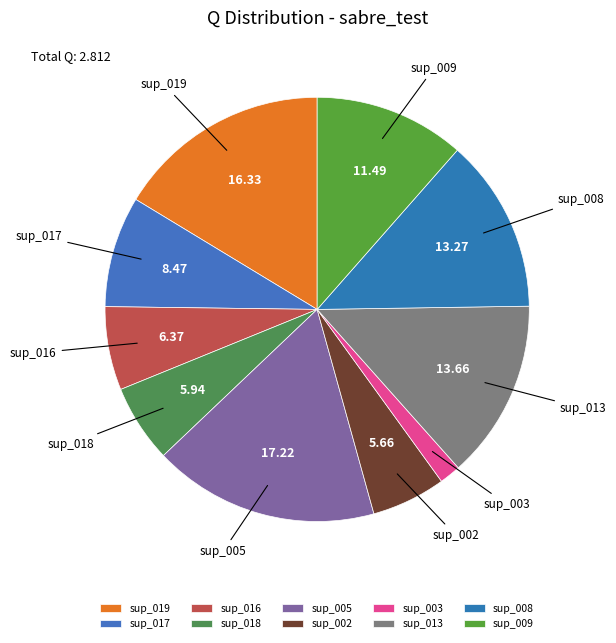

Is there any slice that represents more than half of the pie?

No